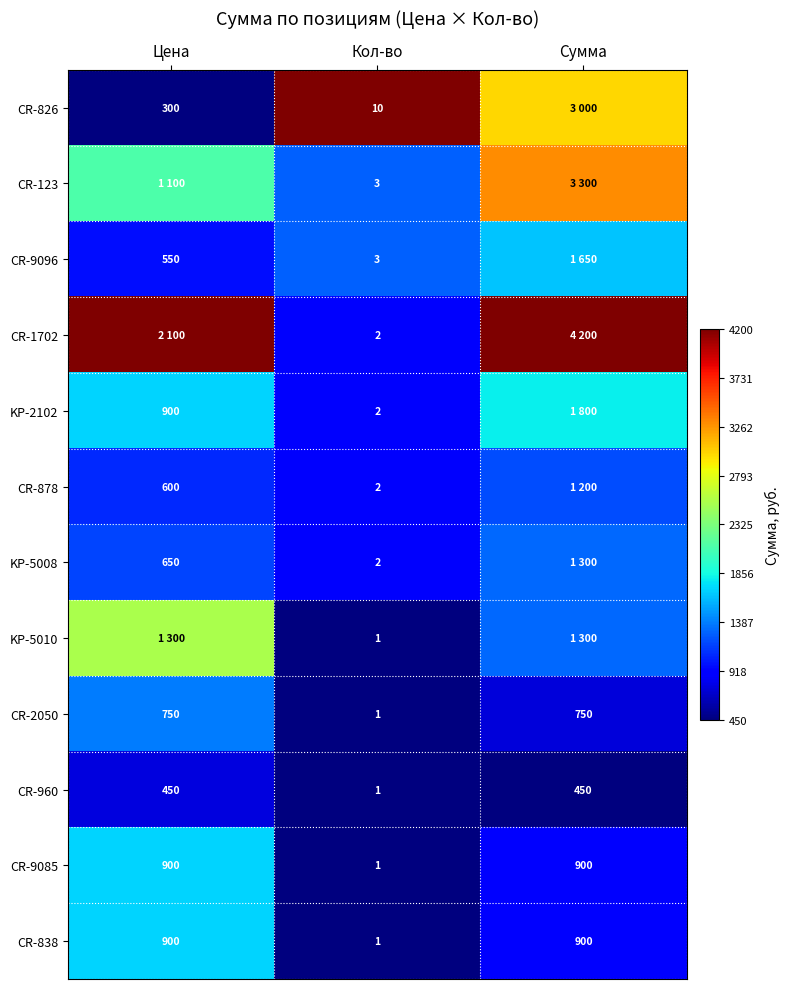

Which category has the lowest value in the CR-9085 series?

Кол-во